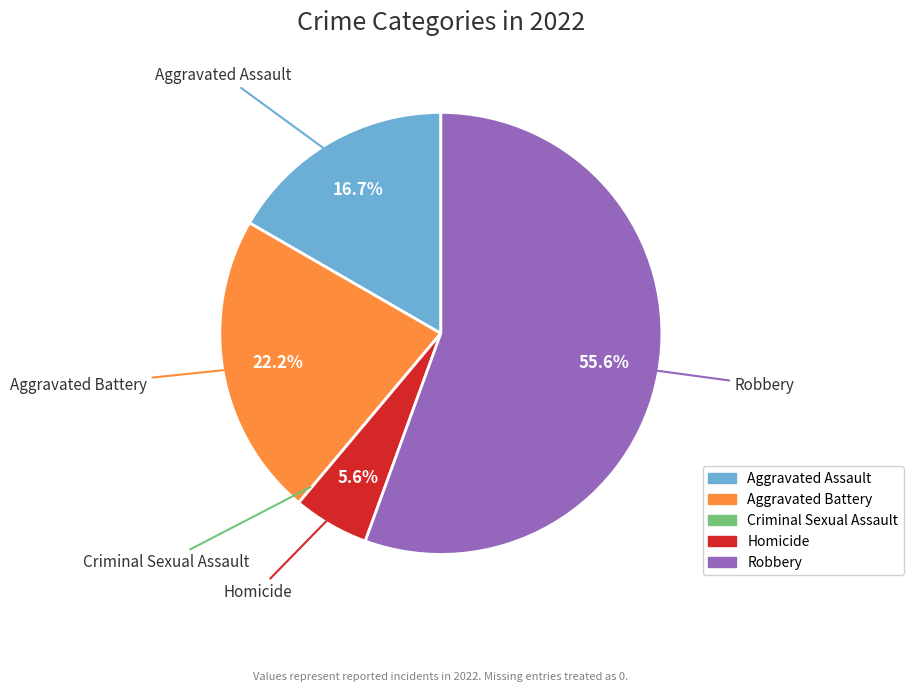

To the nearest percent, what is the difference between the largest and smallest slice percentages?

56%